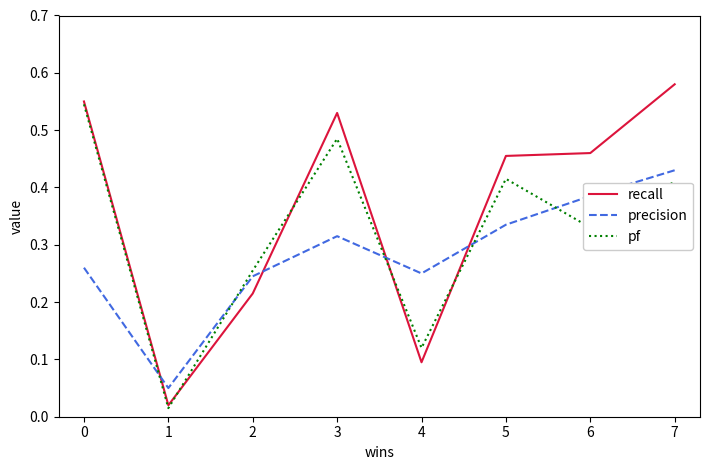

True or false: precision and recall intersect in this chart.

True